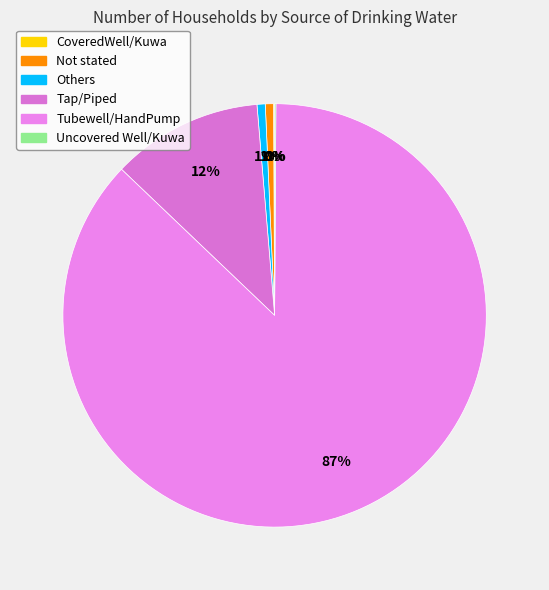

Between Uncovered Well/Kuwa and Tap/Piped, which is larger?

Tap/Piped